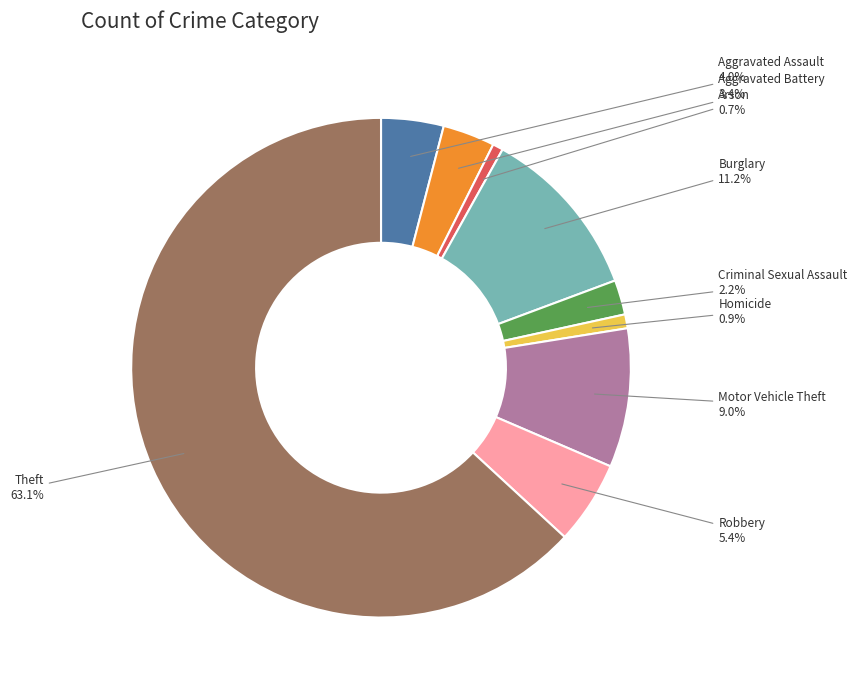

Is there any slice that represents more than half of the pie?

Yes